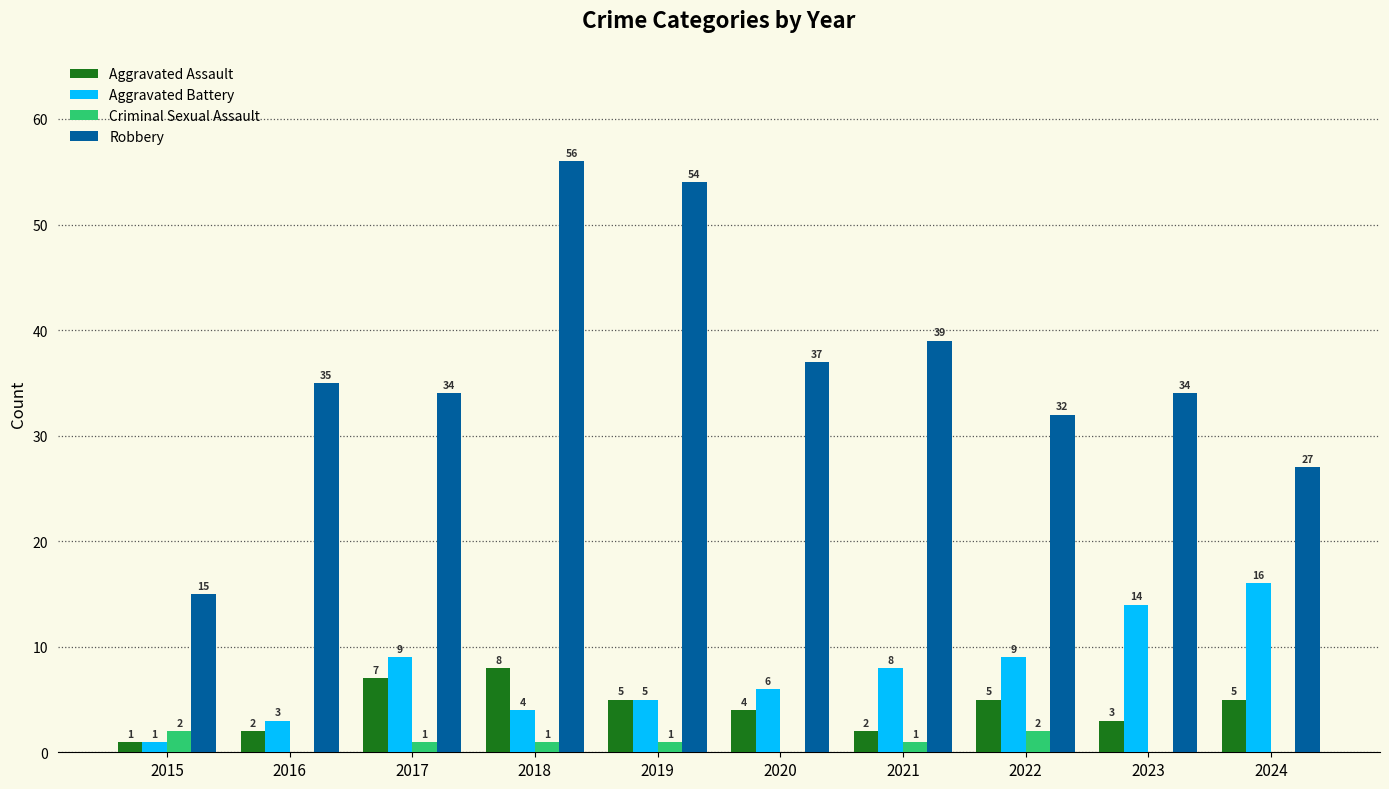

The Aggravated Assault series shows 7 at 2017. True or false?

True